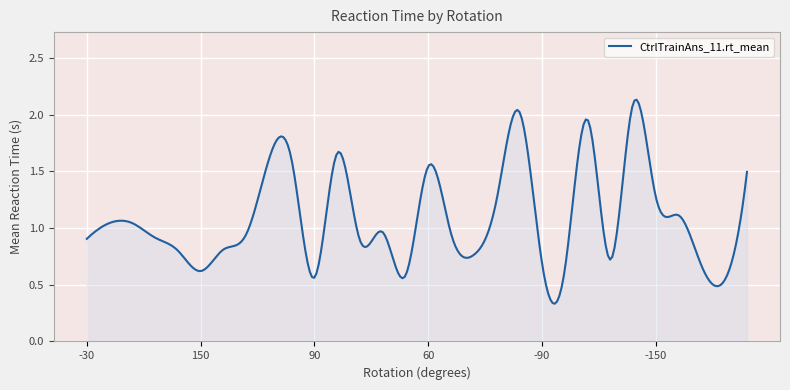

How many interior local peaks (higher than both neighbors) does the data have?

8